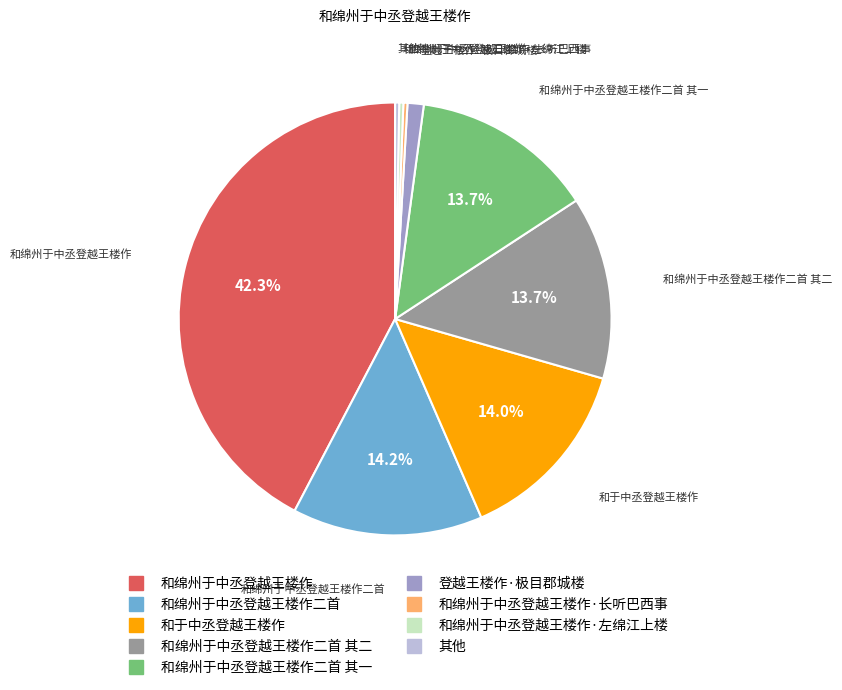

Is there a majority slice in this chart?

No